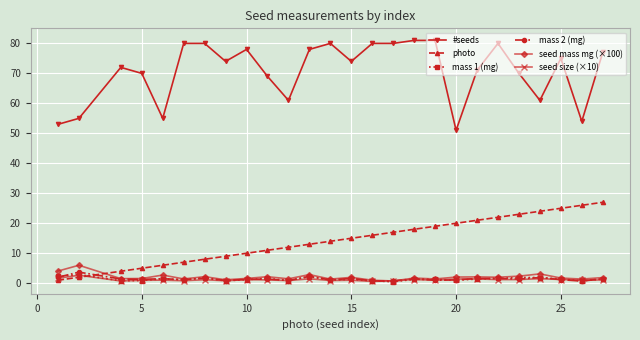

Which series has the largest total across all categories?

#seeds